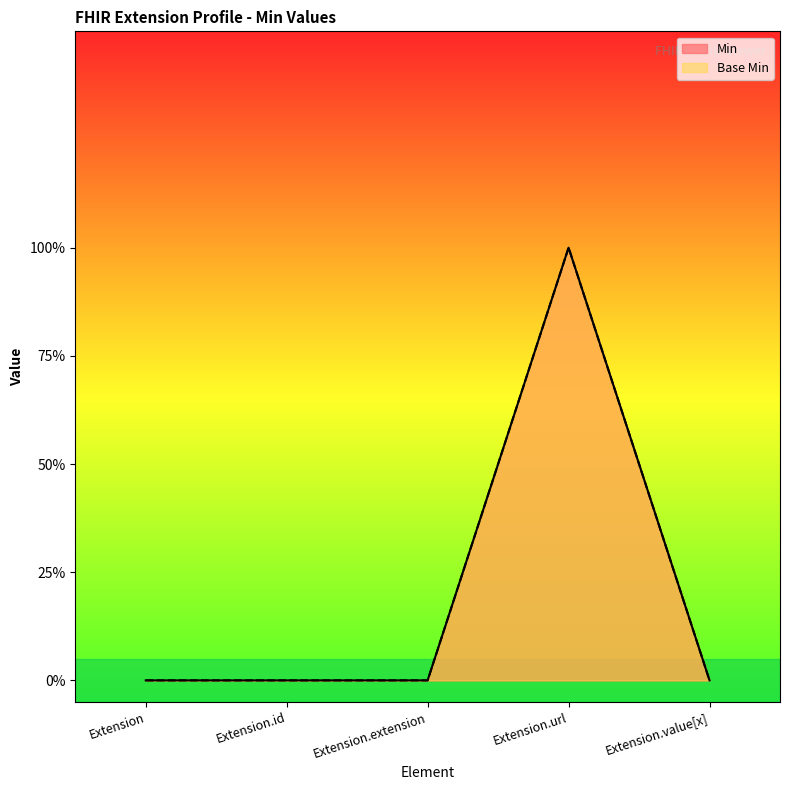

What are all the series names shown in the legend?

Min, Base Min